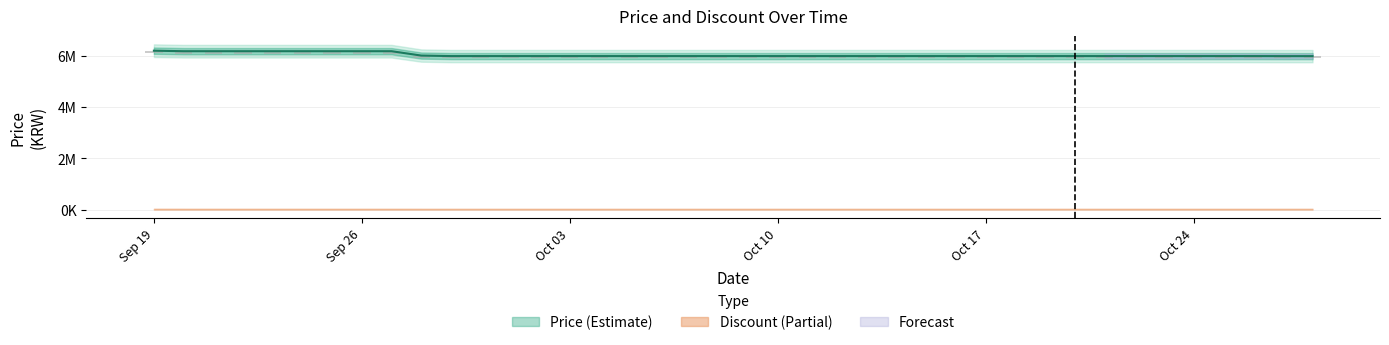

What is the difference between the maximum and minimum values?

212000